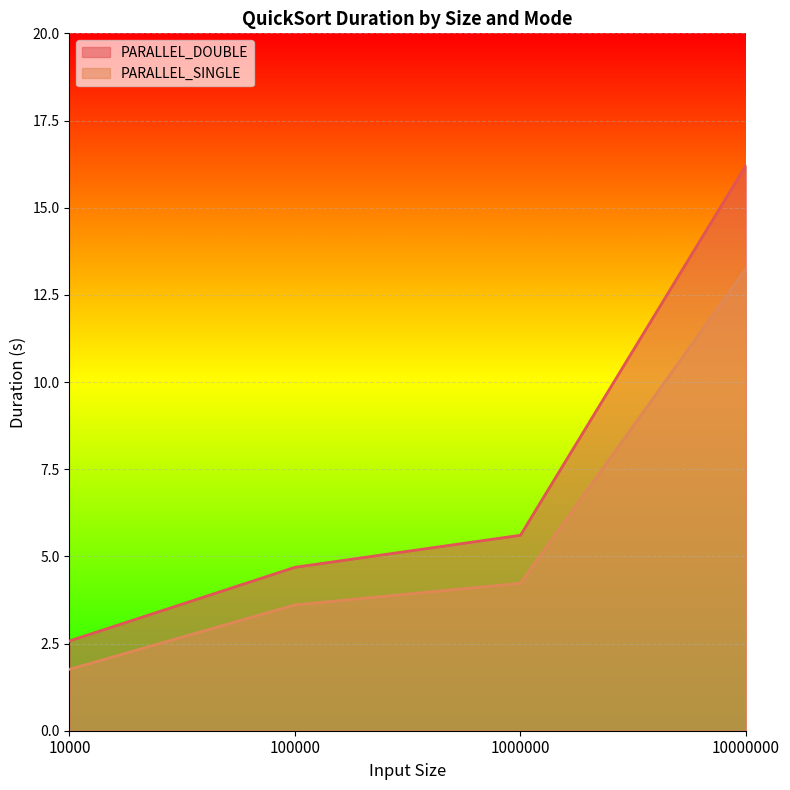

What is the value of the PARALLEL_DOUBLE point at the 4th from the left?

16.2